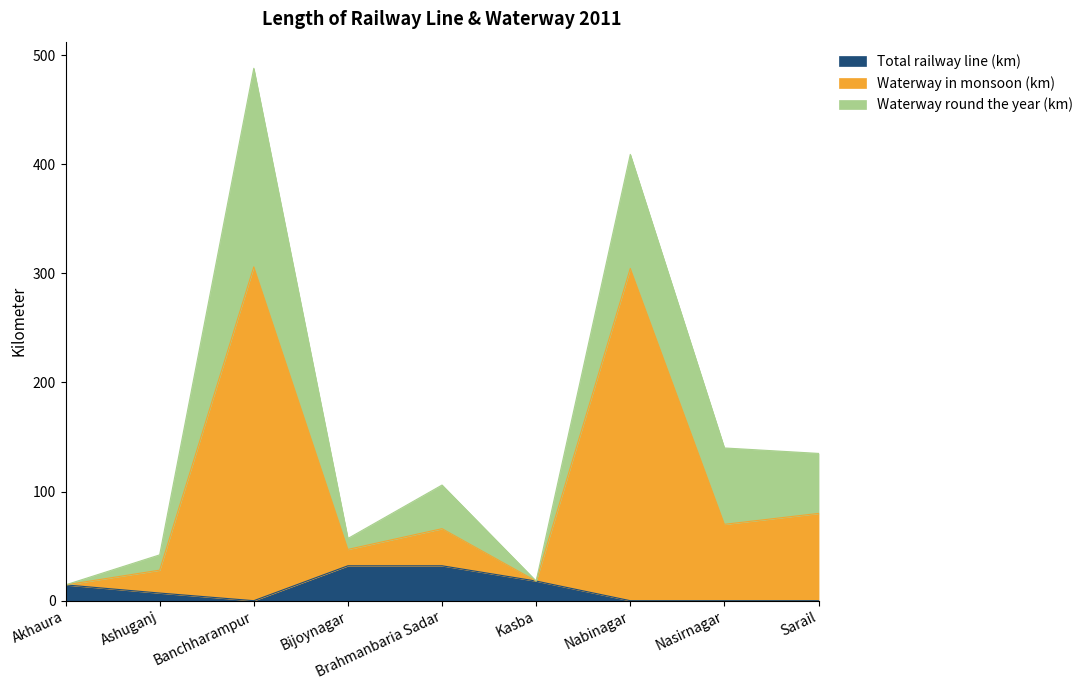

Between Kasba and Nabinagar, which series saw the biggest shift?

Waterway in monsoon (km)